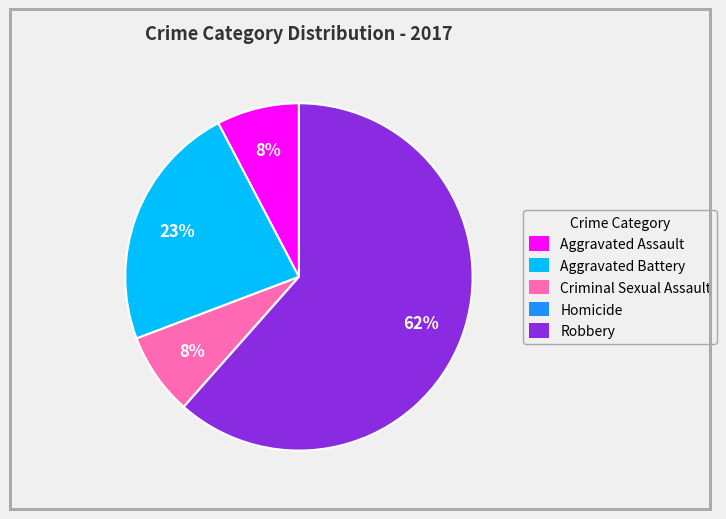

Does Robbery account for over 50% of the chart?

Yes